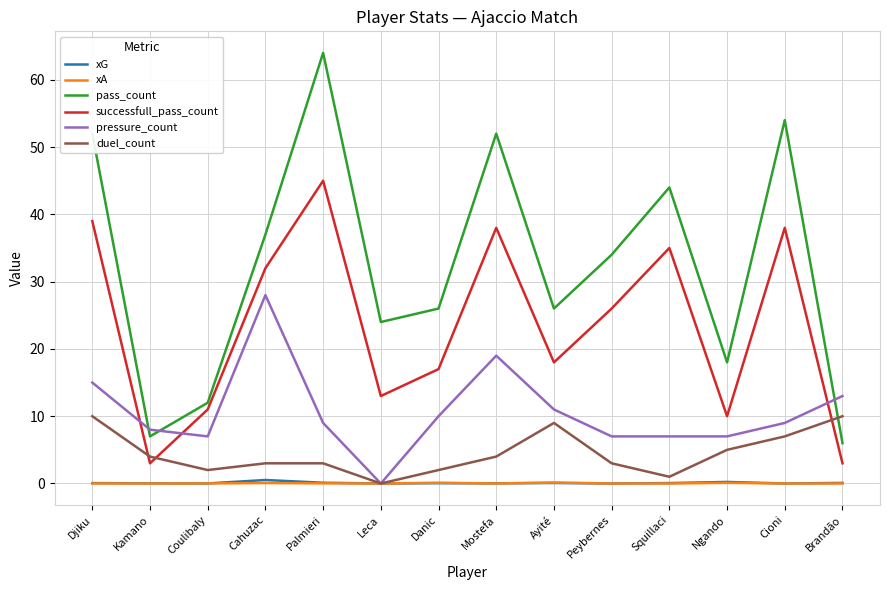

What is the difference between the maximum and second lowest values in the xA series?

0.1